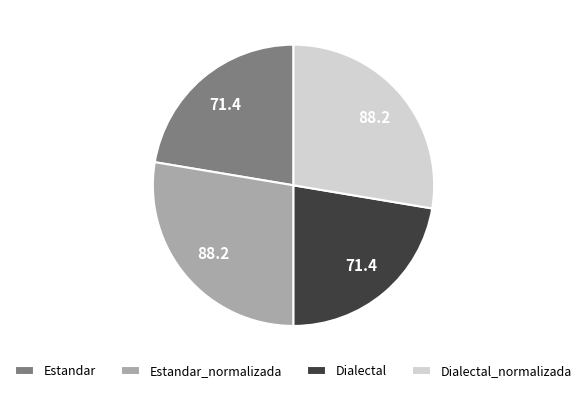

Between Estandar_normalizada and Estandar, which is larger?

Estandar_normalizada